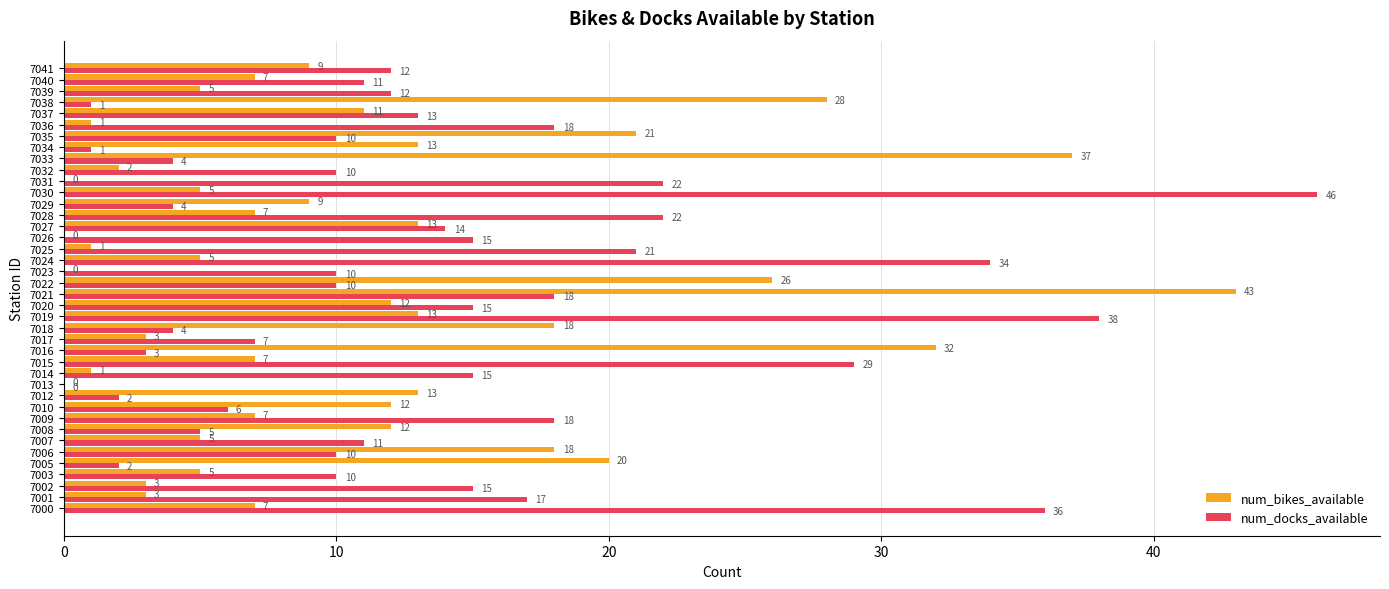

What is the sum of all num_bikes_available values?

434